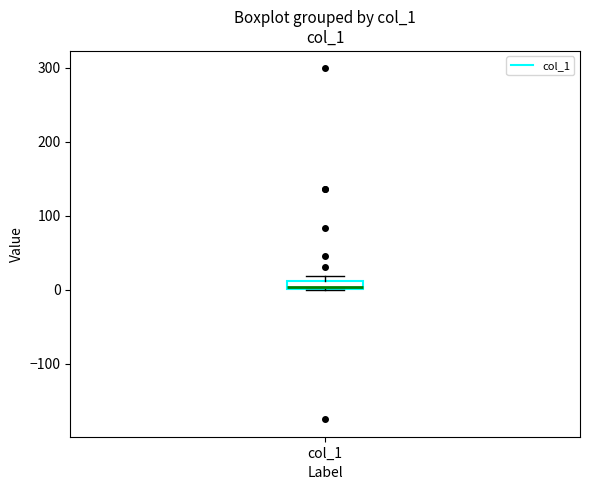

Where is the lower edge of the box for col_1 on the y-axis? The values are not printed on the chart, so give them approximately, as read against the axis.

0